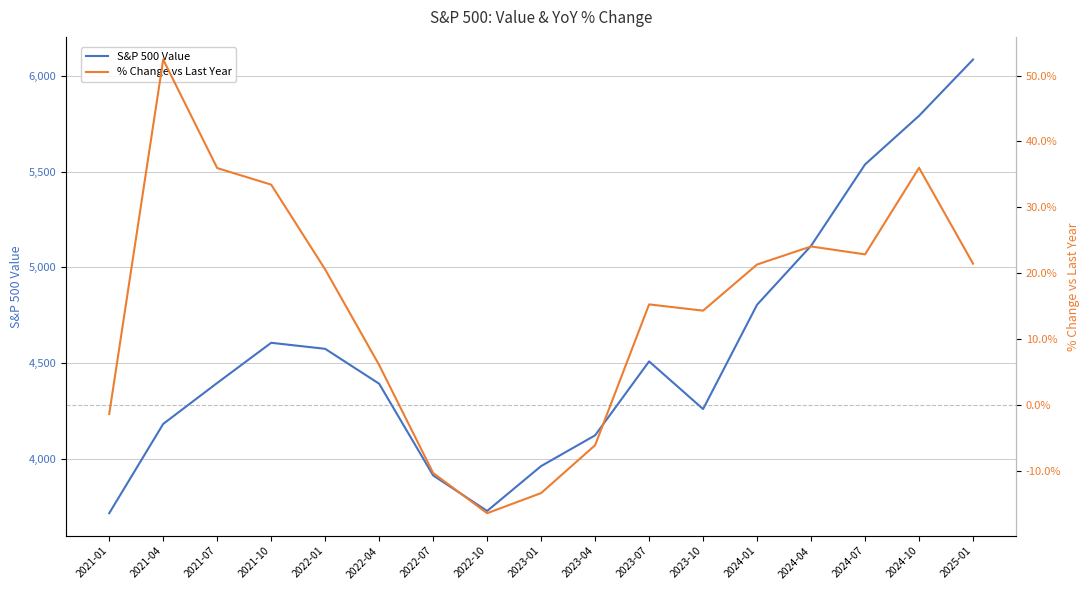

What is the greatest value displayed?

6086.4